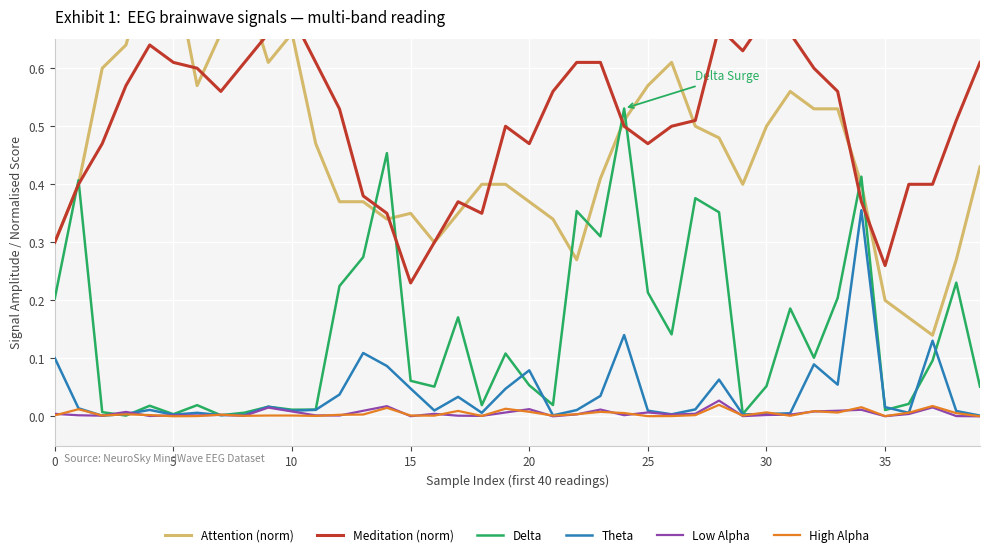

How many intersections are there between Delta and Low Alpha?

4